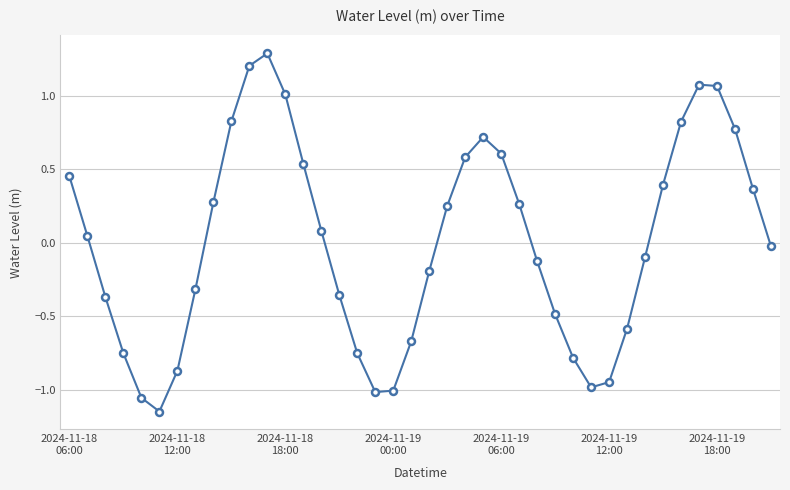

What is the greatest value displayed?

1.3